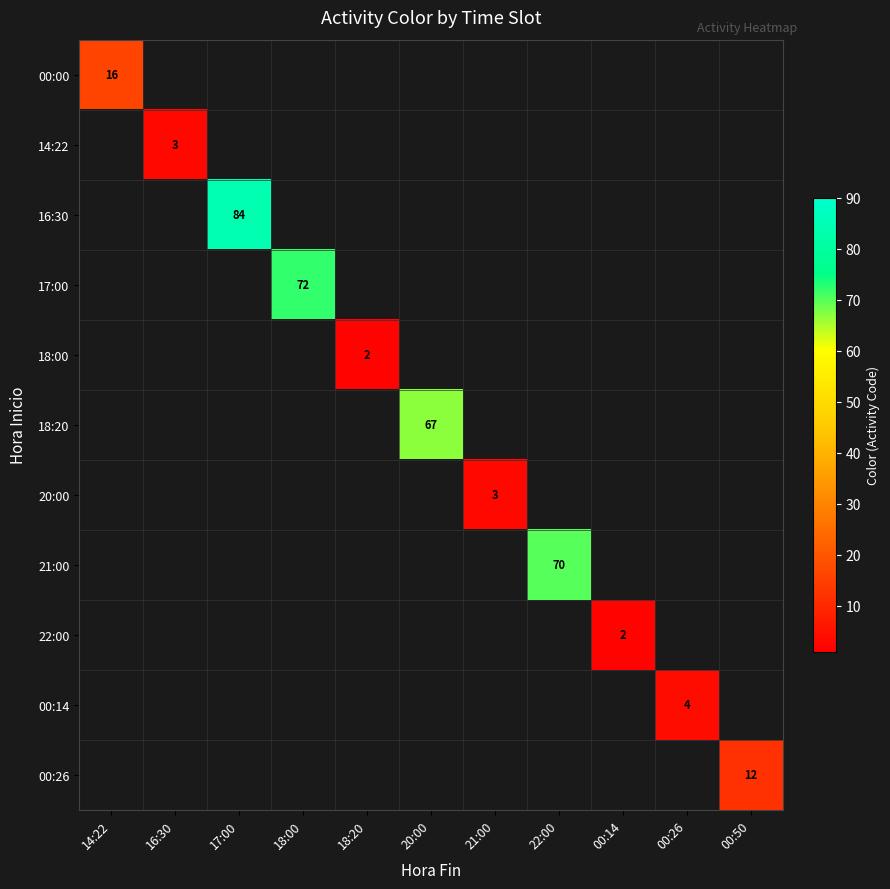

What is the greatest value displayed?

84.0